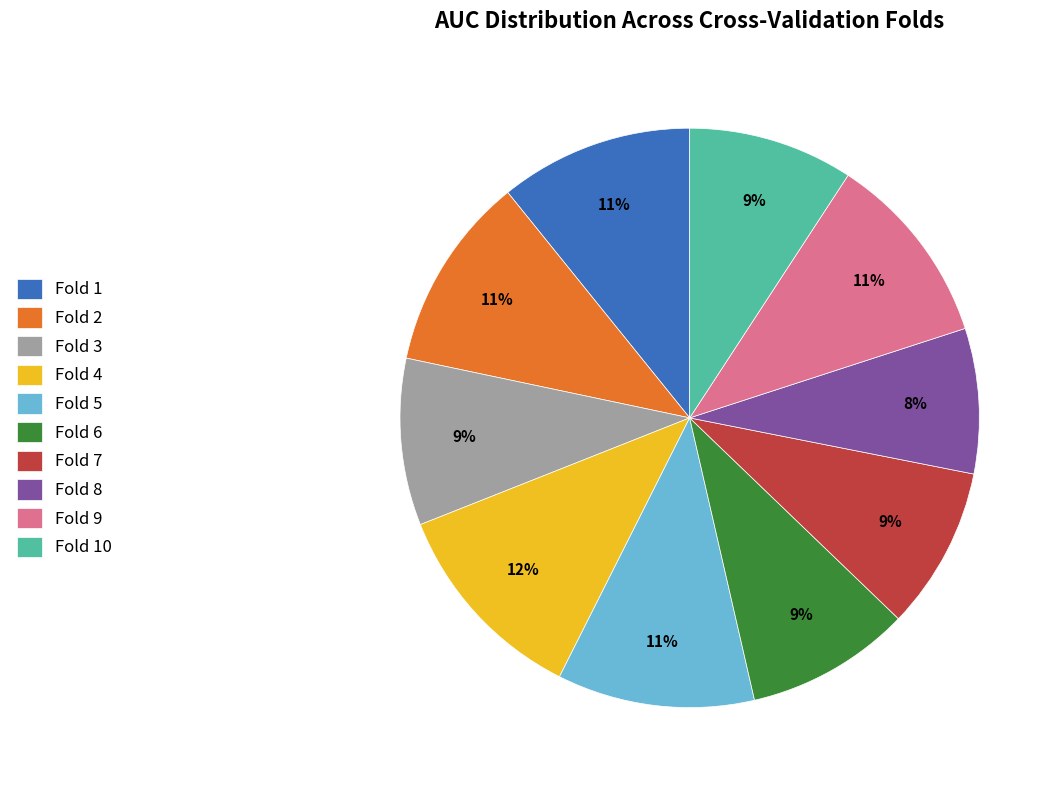

What percentage is the Fold 1 slice, to the nearest percent?

11%